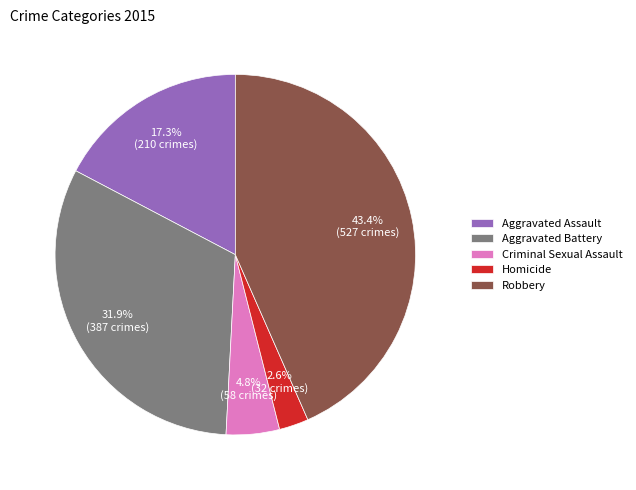

To the nearest percent, what percentage of the pie is Robbery?

43%